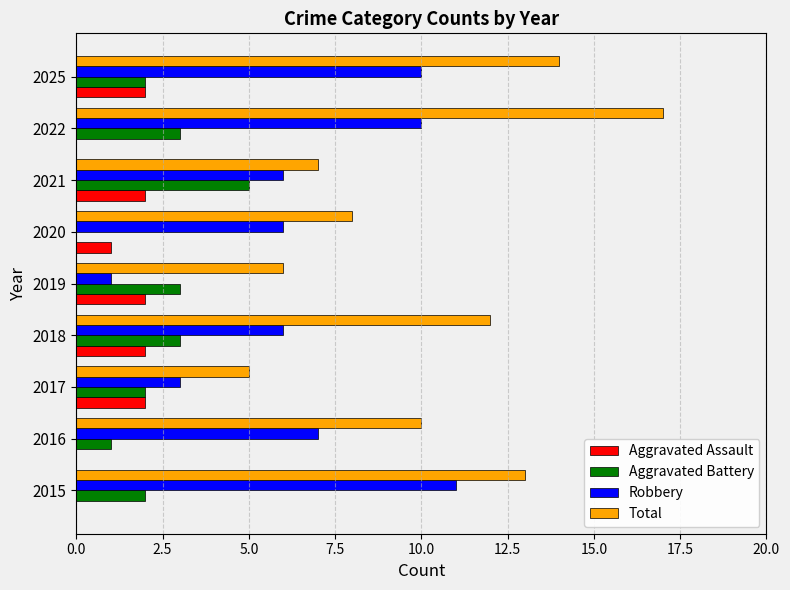

Is it true that Robbery equals 4 at 2020?

False